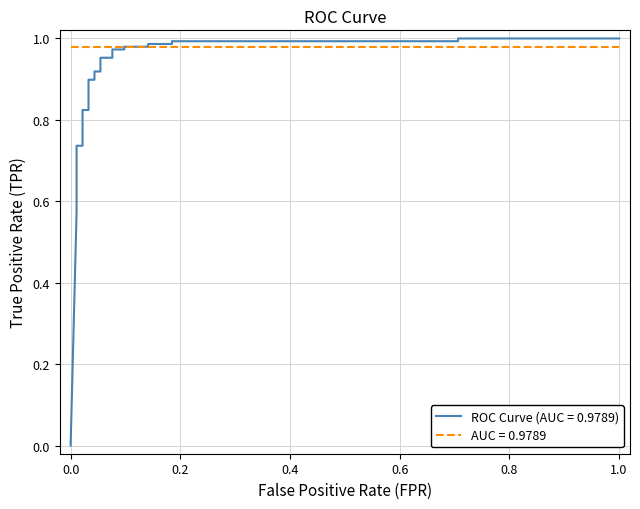

How many values exceed 0?

26